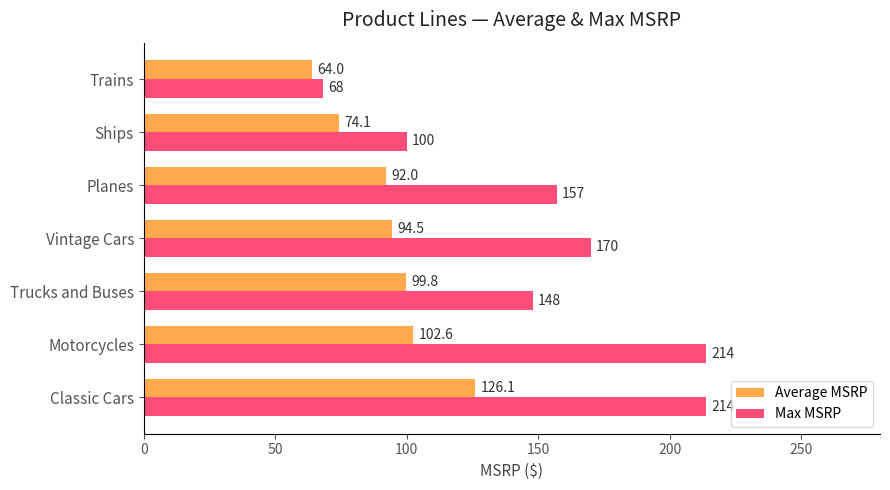

At how many categories does at least one series exceed 166?

3